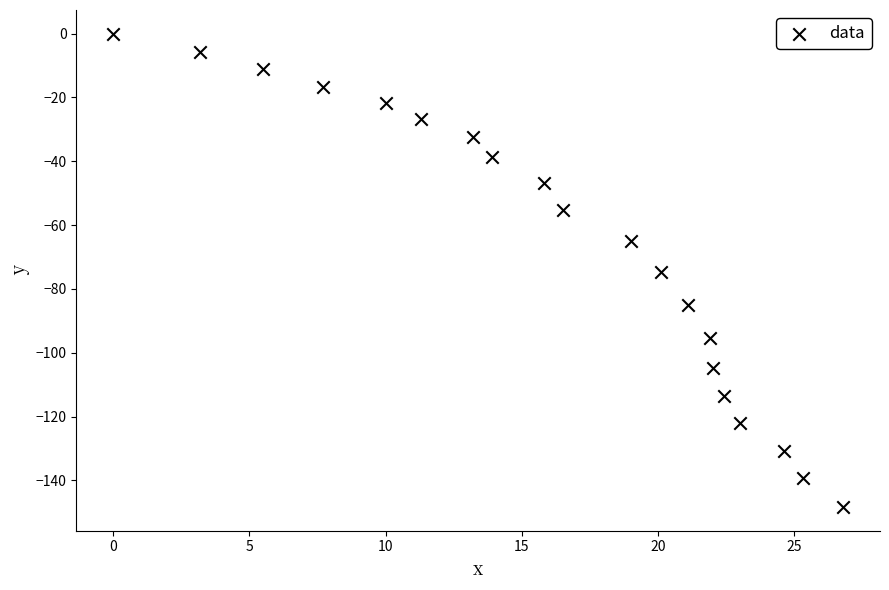

What is the range of Y values (max minus min)?

148.3